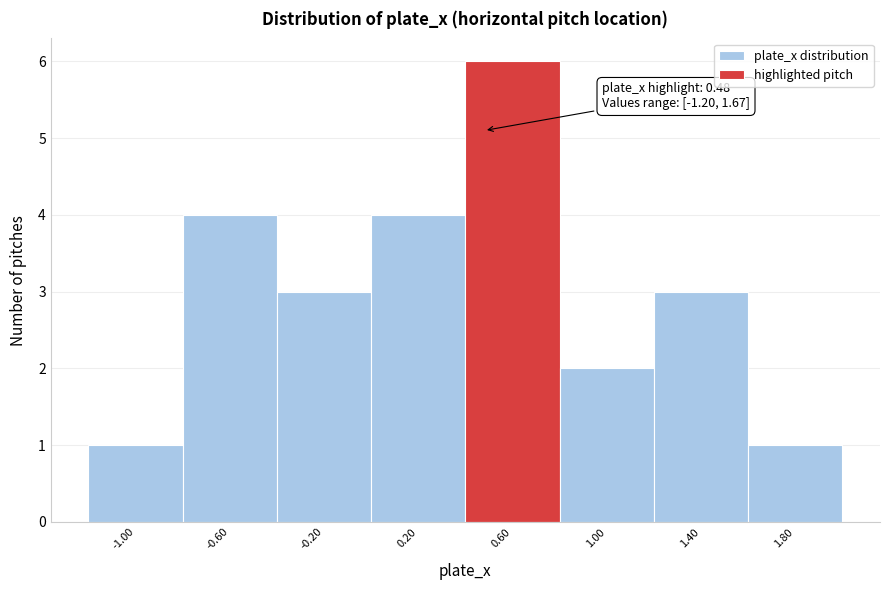

Which range on the x-axis has the tallest bar?

0.4 to 0.8